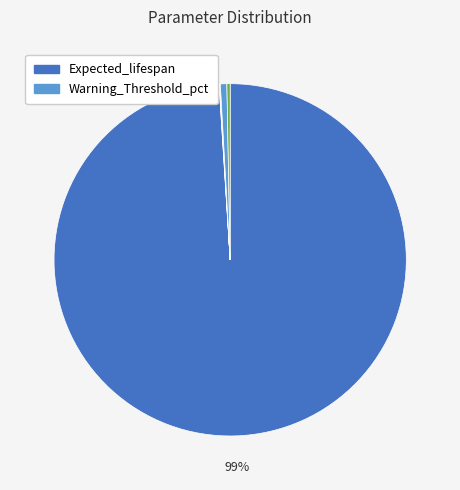

To the nearest percent, what is the average slice percentage?

14%